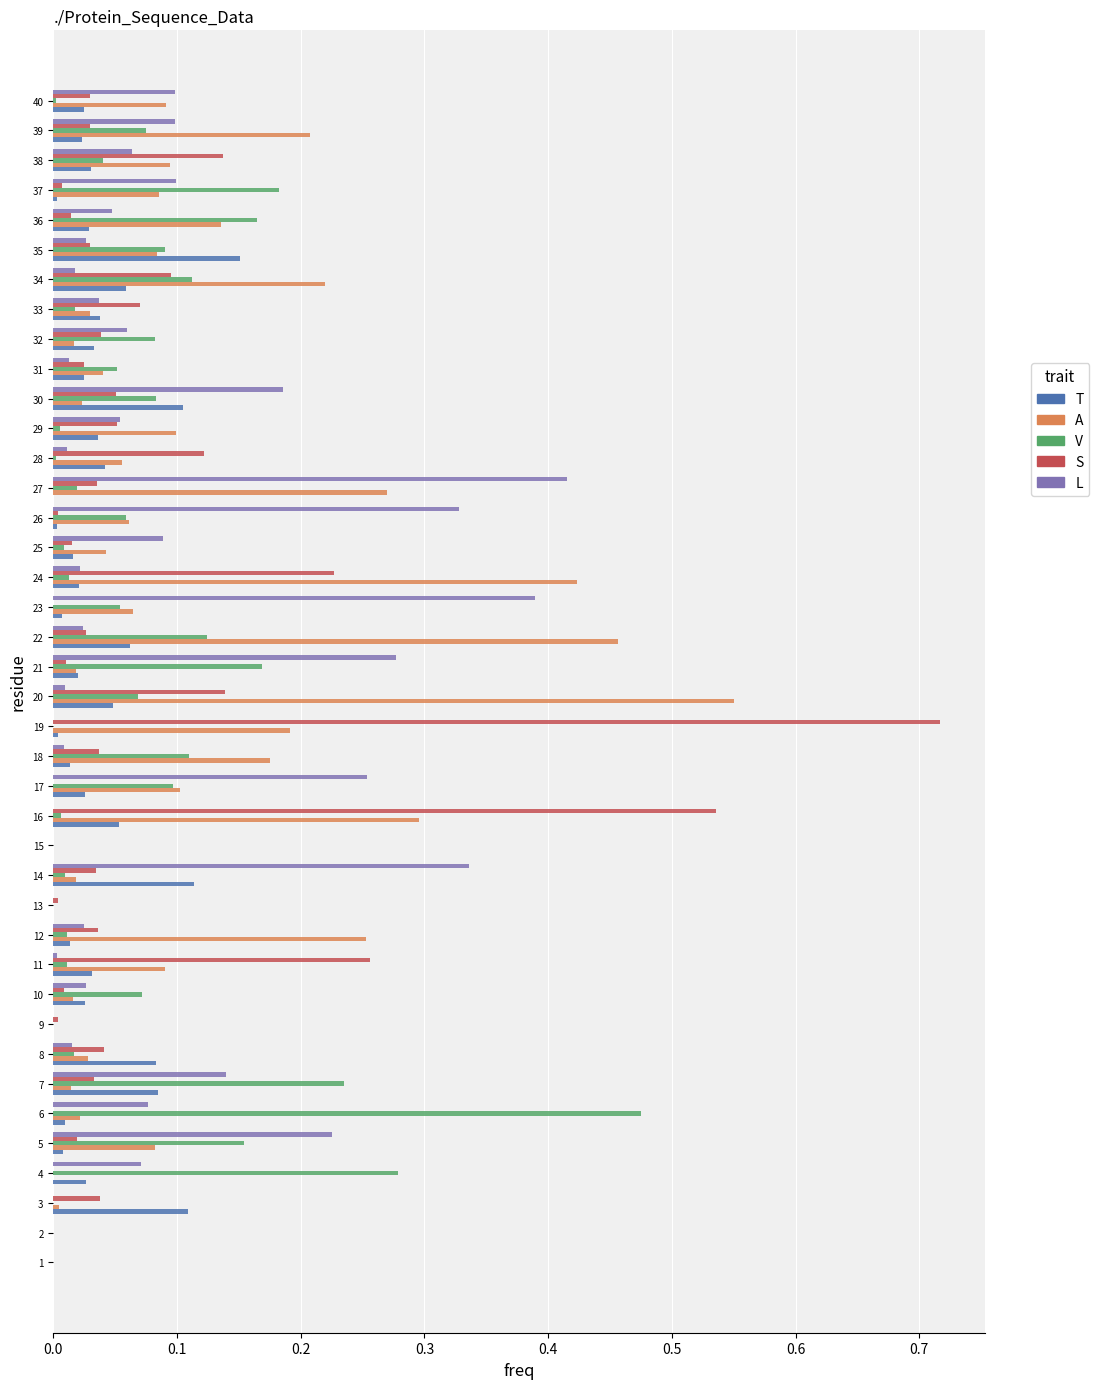

The value of L at 16 is 0.0. True or false?

True